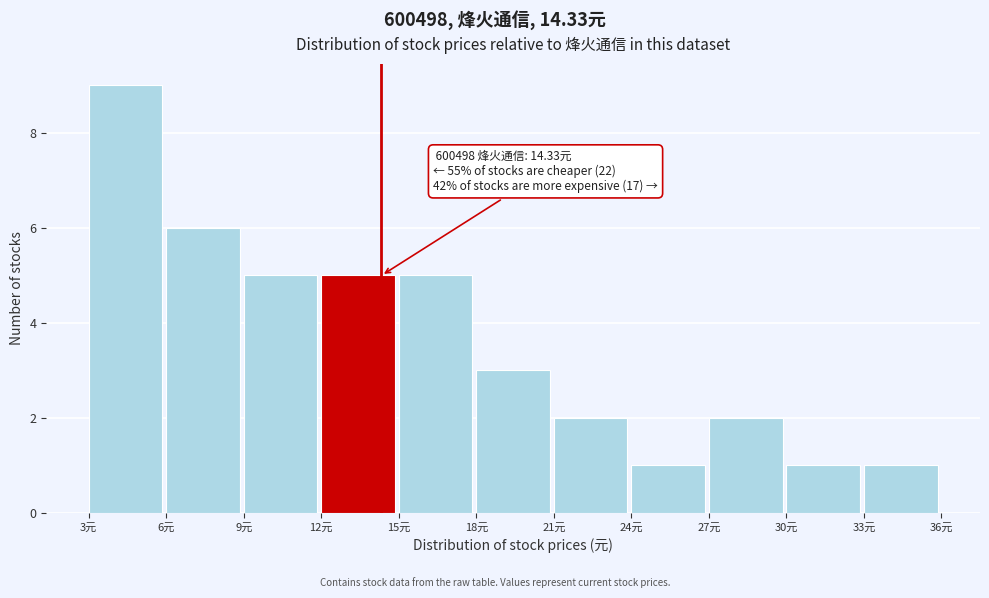

Which range on the x-axis has the tallest bar?

3 to 6